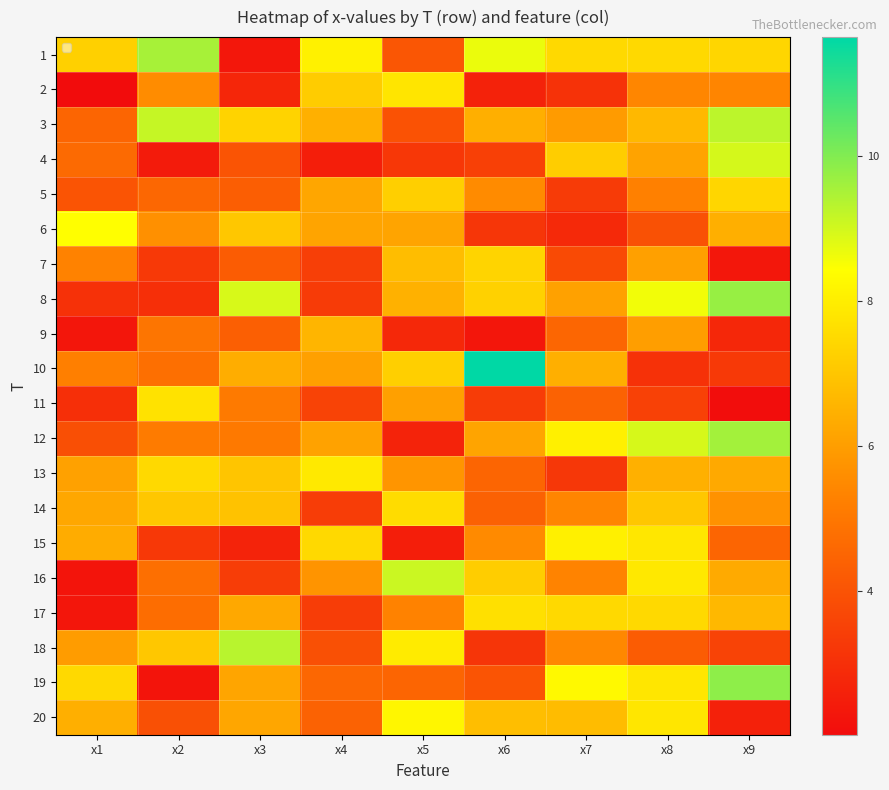

At which category is the sum across all series the highest?

x8